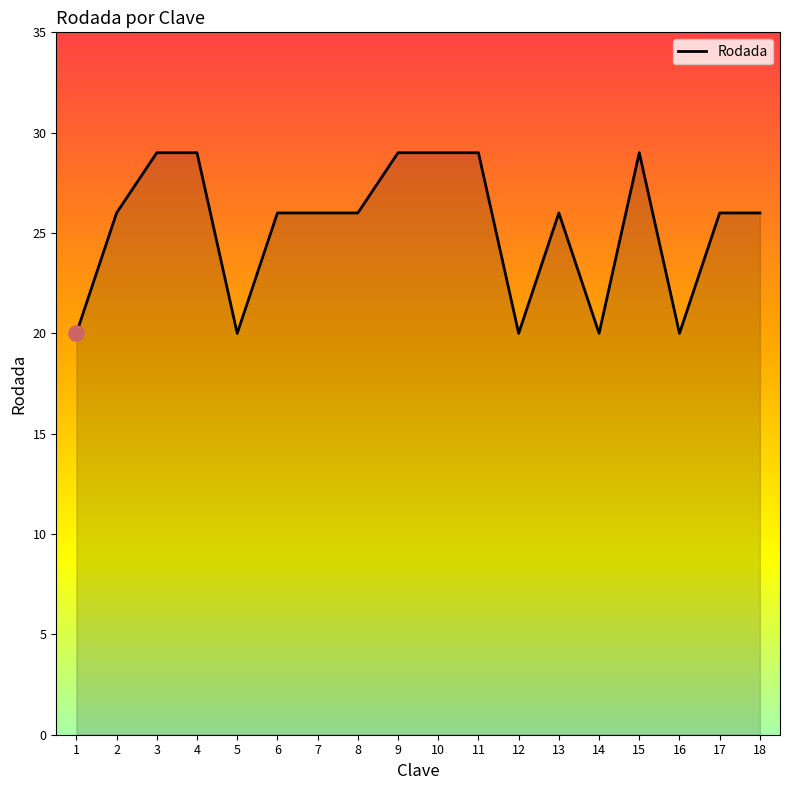

What is the ratio of the value at 1 to the value at 12?

1.0